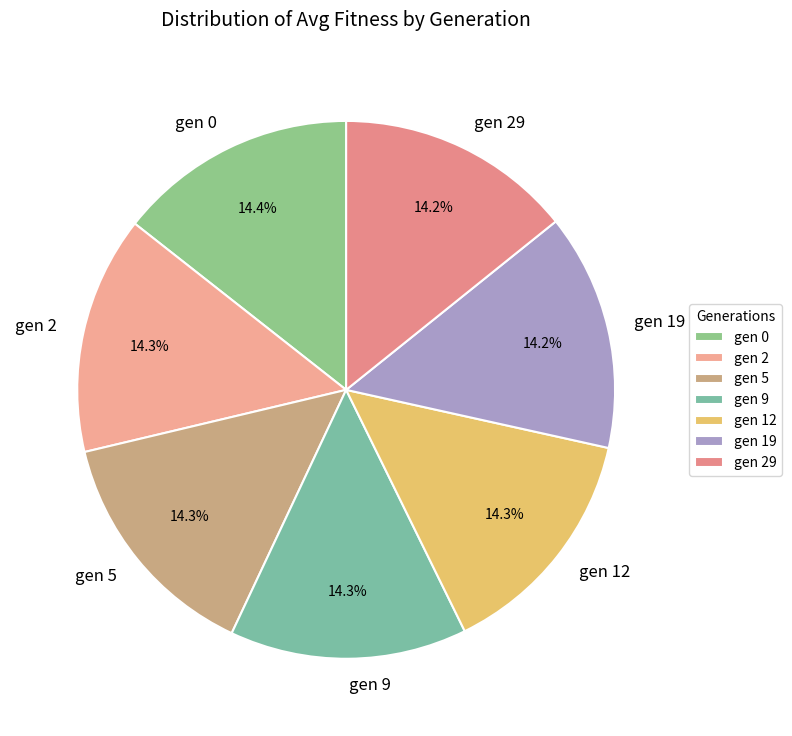

True or false: gen 29 accounts for 14% of the total.

True